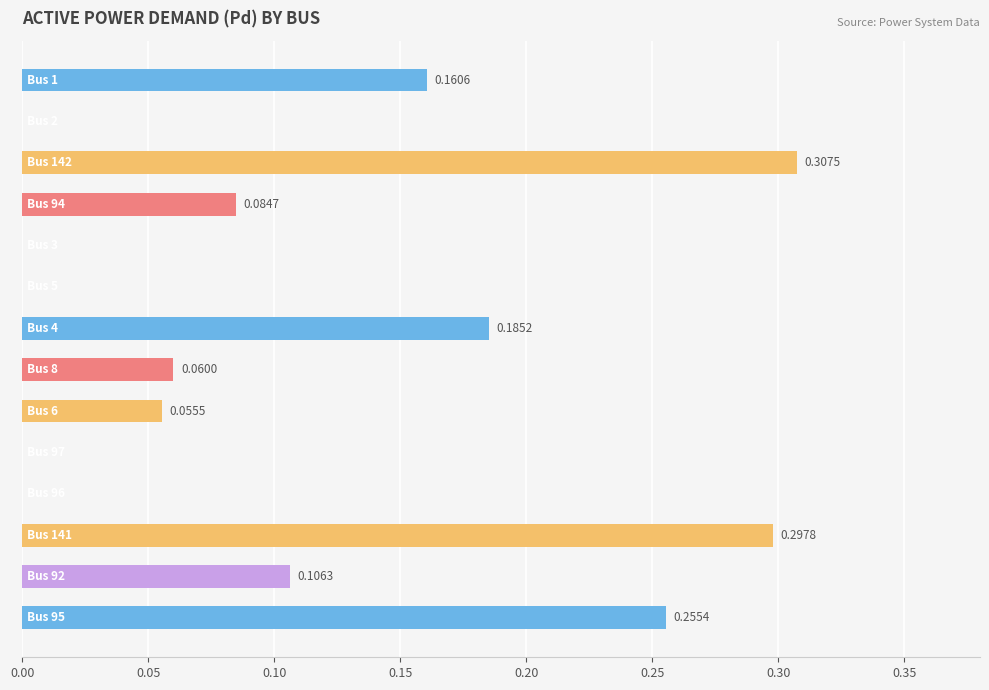

Count the values in the range 0 to 1.

14